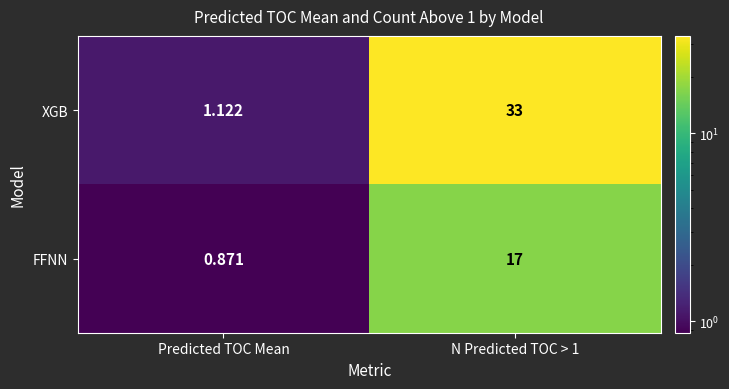

Which series changed the most between Predicted TOC Mean and N Predicted TOC > 1?

XGB